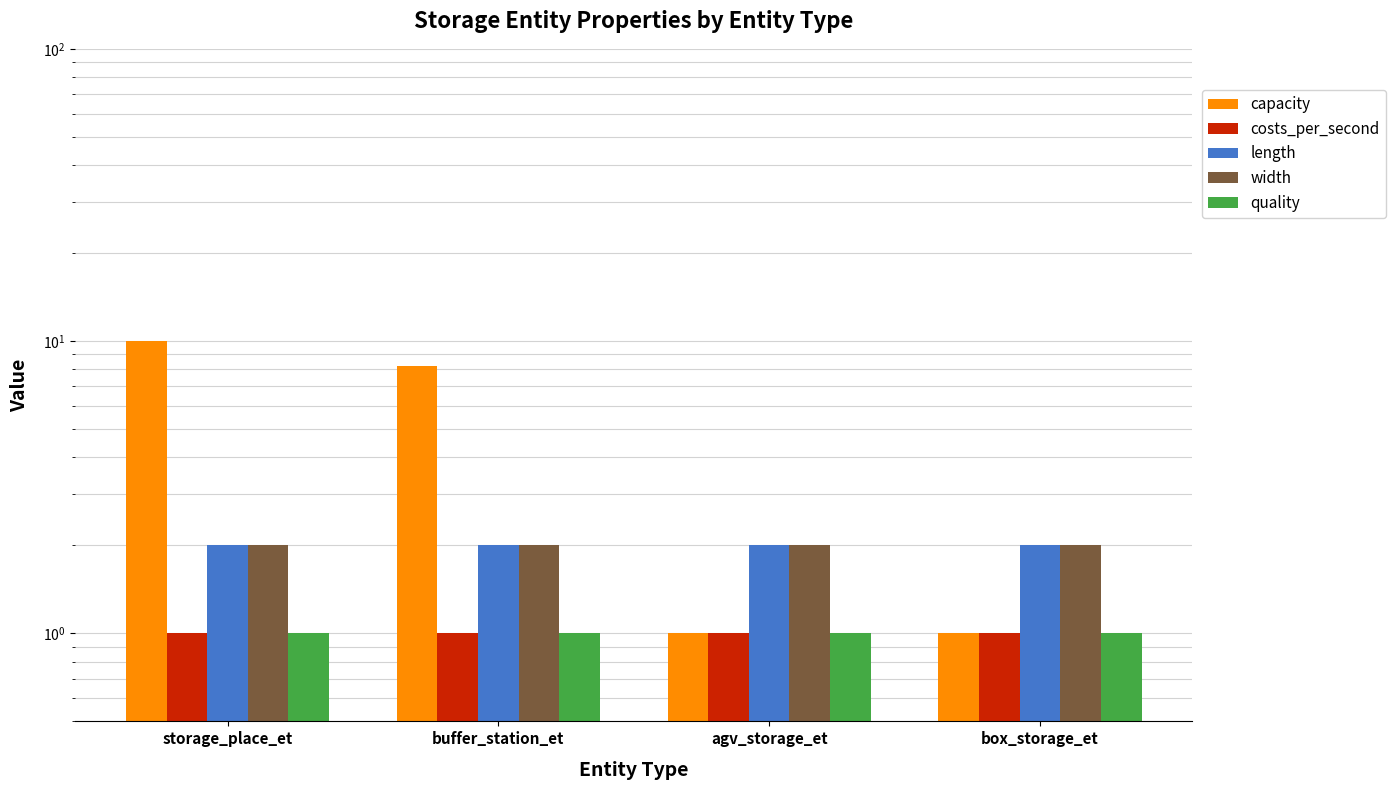

What position from the left is storage_place_et?

1